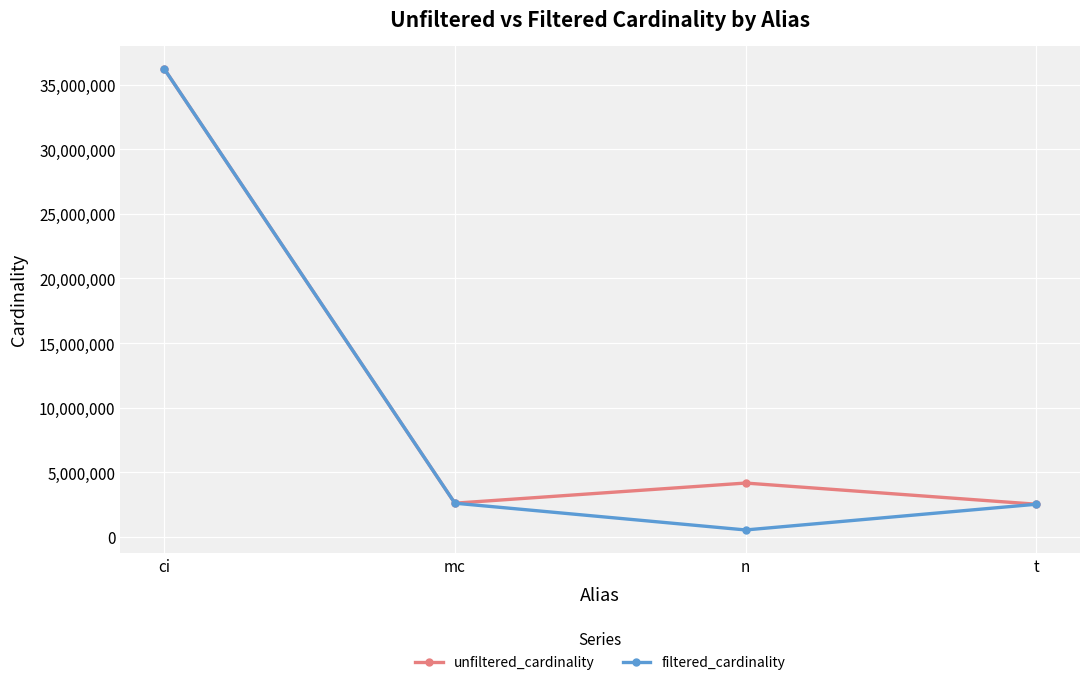

In unfiltered_cardinality, how many points are lower than both neighbors (excluding endpoints)?

1